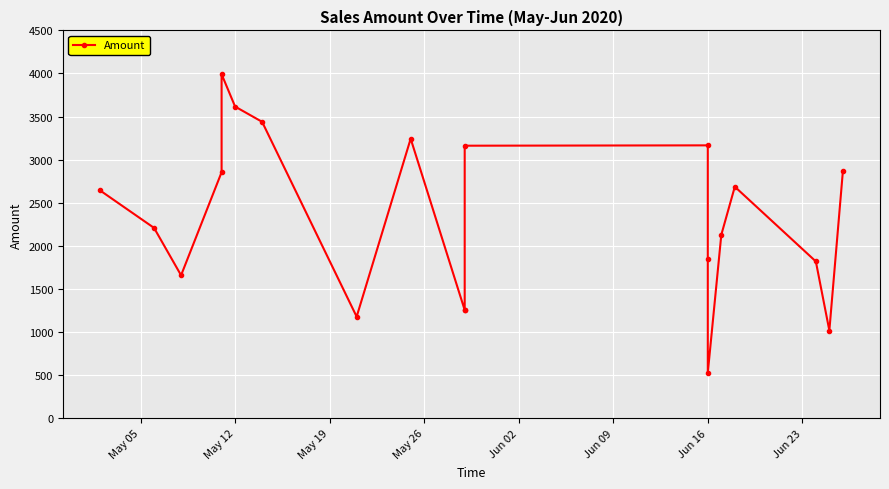

True or false: the data shows 2643 at May 05.

True